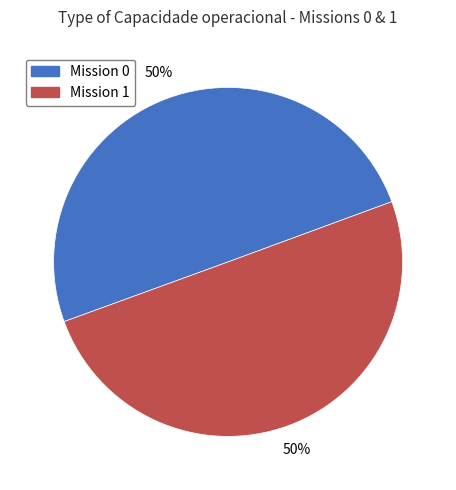

Do Mission 1 and Mission 0 together represent more than half of the pie?

Yes